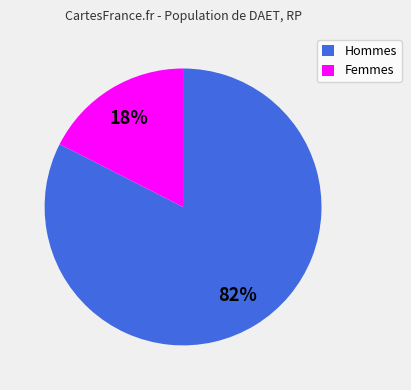

To the nearest percent, what is the average slice percentage?

50%